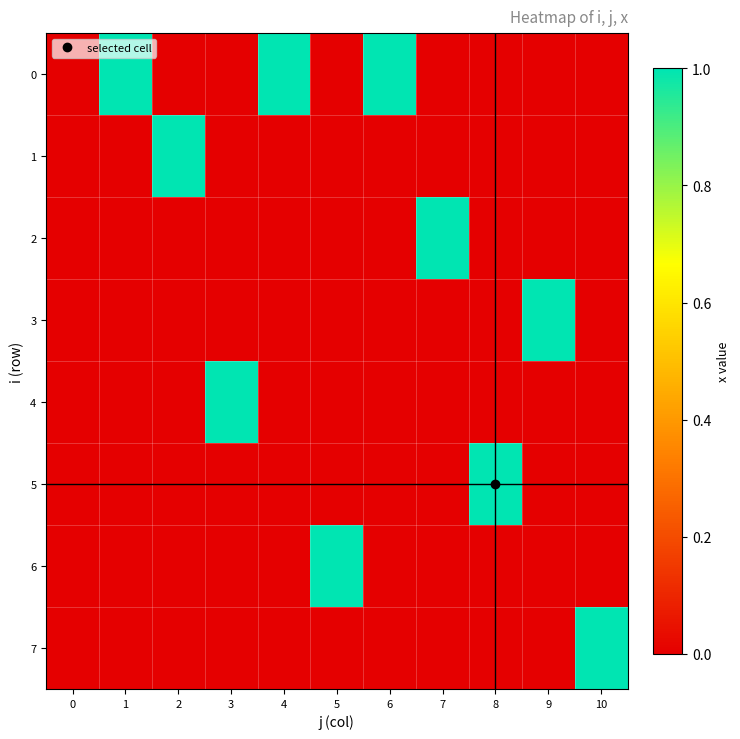

Reading left to right, what are all the values shown in this chart?

0: 0=0	1=1	2=0	3=0	4=1	5=0	6=1	7=0	8=0	9=0	10=0
1: 0=0	1=0	2=1	3=0	4=0	5=0	6=0	7=0	8=0	9=0	10=0
2: 0=0	1=0	2=0	3=0	4=0	5=0	6=0	7=1	8=0	9=0	10=0
3: 0=0	1=0	2=0	3=0	4=0	5=0	6=0	7=0	8=0	9=1	10=0
4: 0=0	1=0	2=0	3=1	4=0	5=0	6=0	7=0	8=0	9=0	10=0
5: 0=0	1=0	2=0	3=0	4=0	5=0	6=0	7=0	8=1	9=0	10=0
6: 0=0	1=0	2=0	3=0	4=0	5=1	6=0	7=0	8=0	9=0	10=0
7: 0=0	1=0	2=0	3=0	4=0	5=0	6=0	7=0	8=0	9=0	10=1